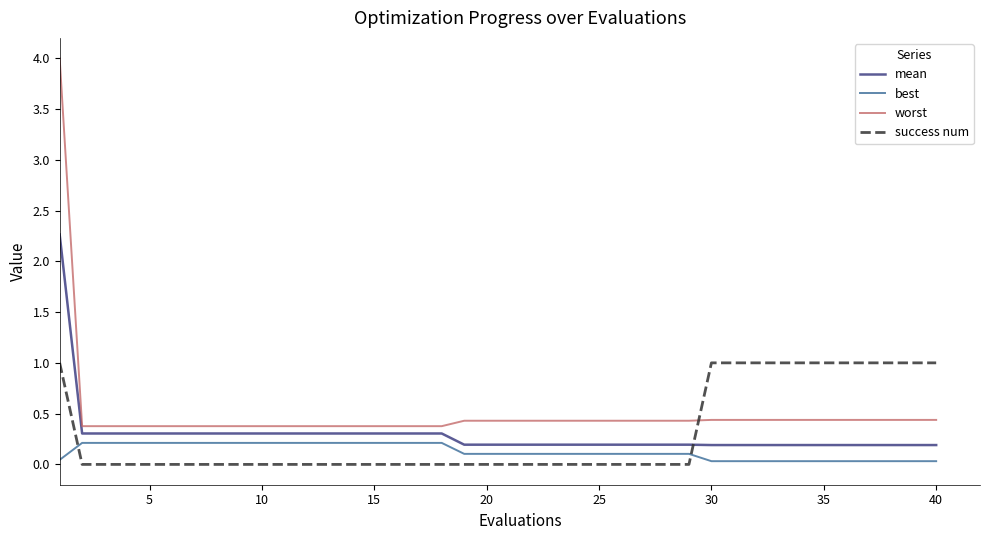

How many categories are shown in the chart?

40